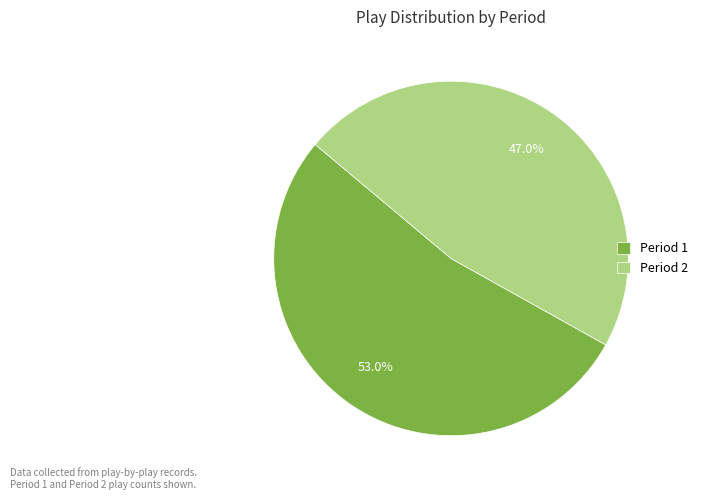

Which slice is the largest?

Period 1